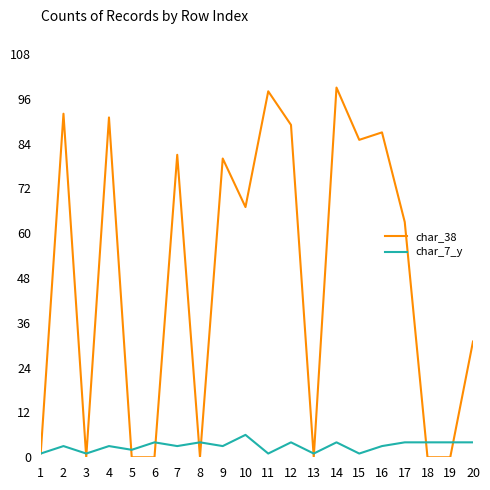

What is the maximum value shown in the chart?

99